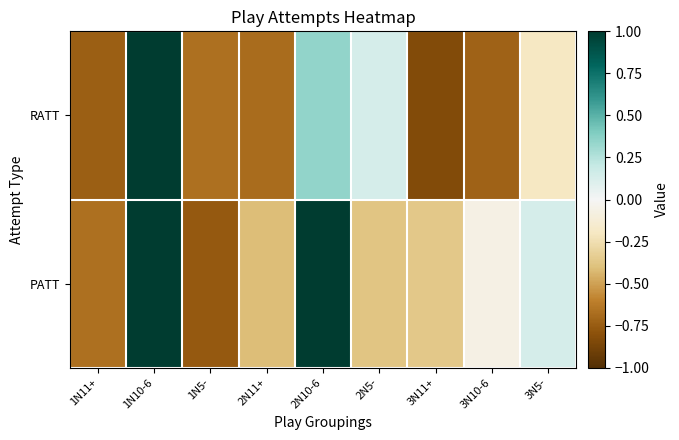

Count the number of data series in this chart.

2